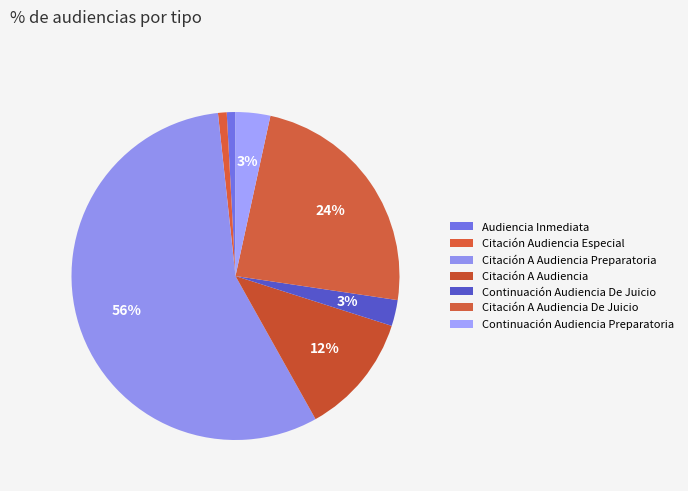

What percentage is the Citación A Audiencia slice, to the nearest percent?

12%